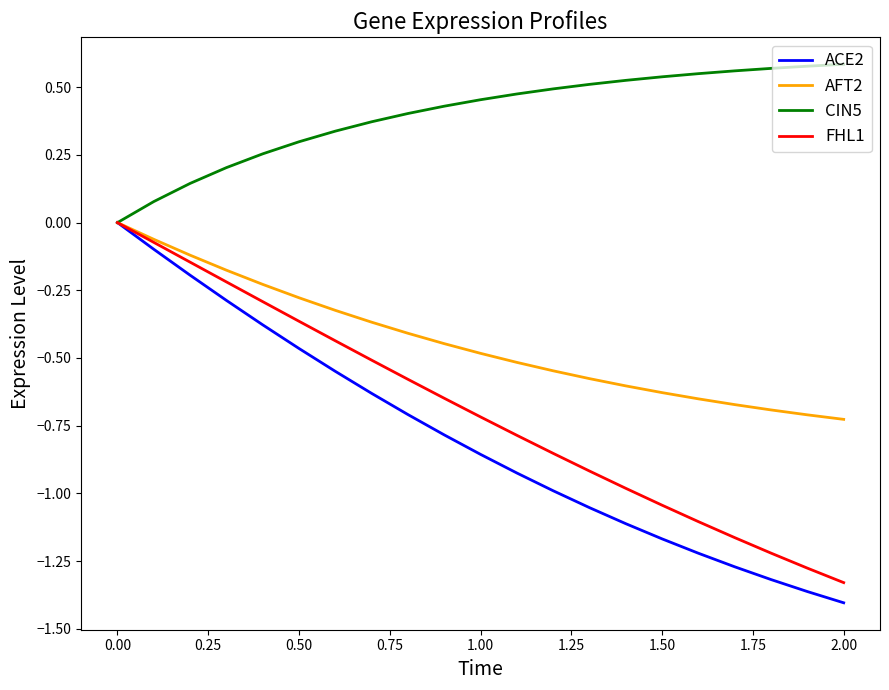

Which series has the largest range (max minus min)?

ACE2